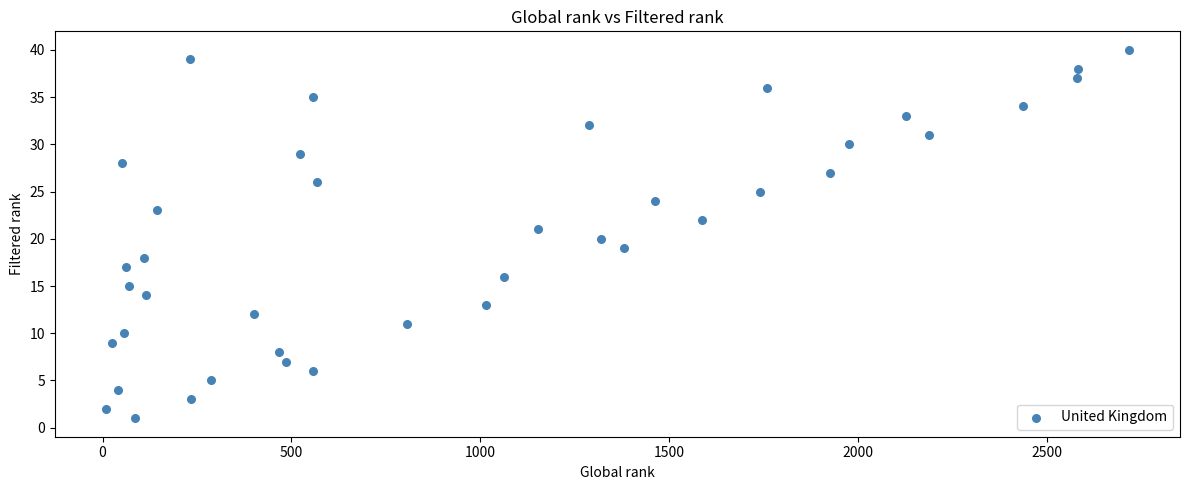

What is the range of X values (max minus min)?

2707